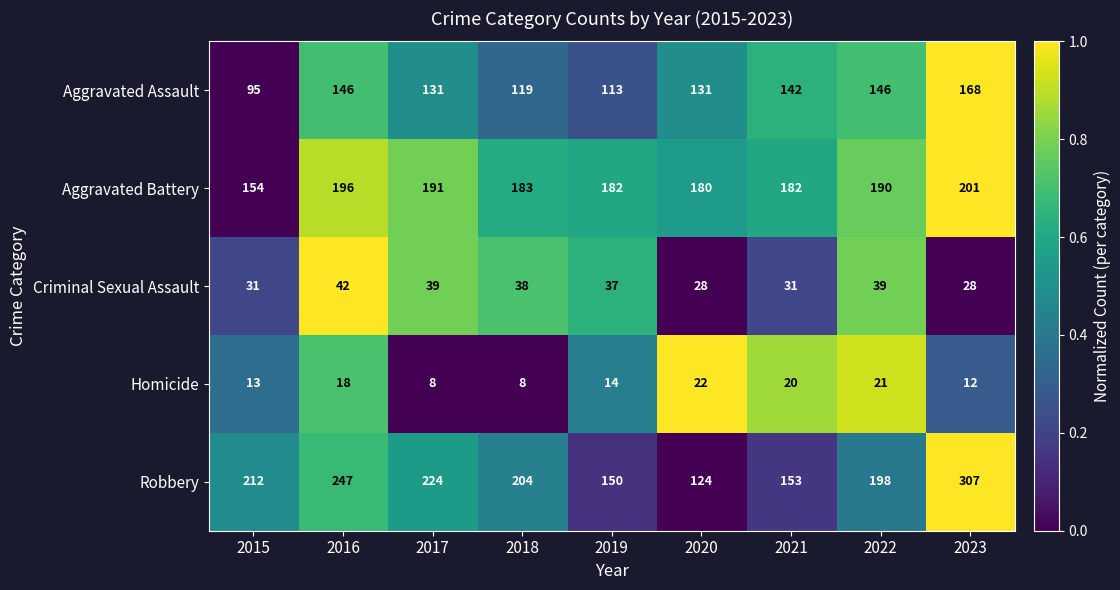

The value of Robbery at 2018 is 318. True or false?

False